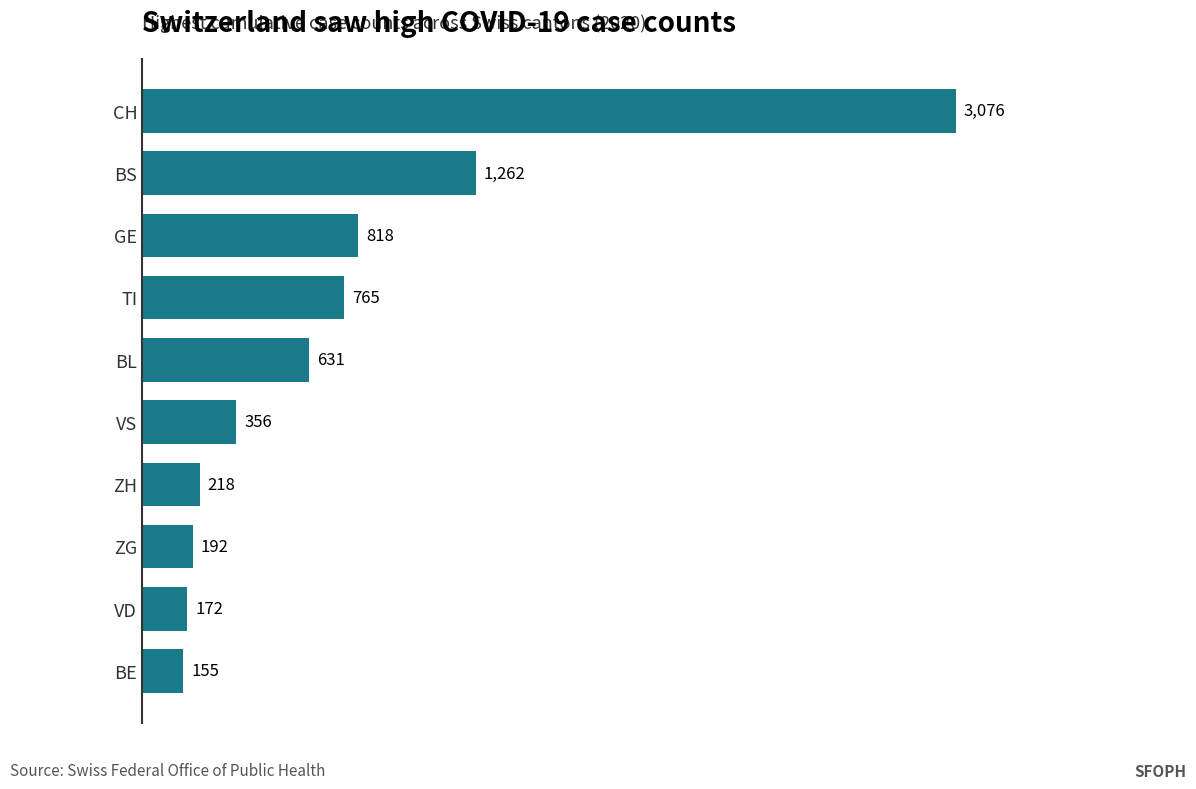

Reading bottom to top, list all the values displayed in this chart.

BE=155	VD=172	ZG=192	ZH=218	VS=356	BL=631	TI=765	GE=818	BS=1262	CH=3076